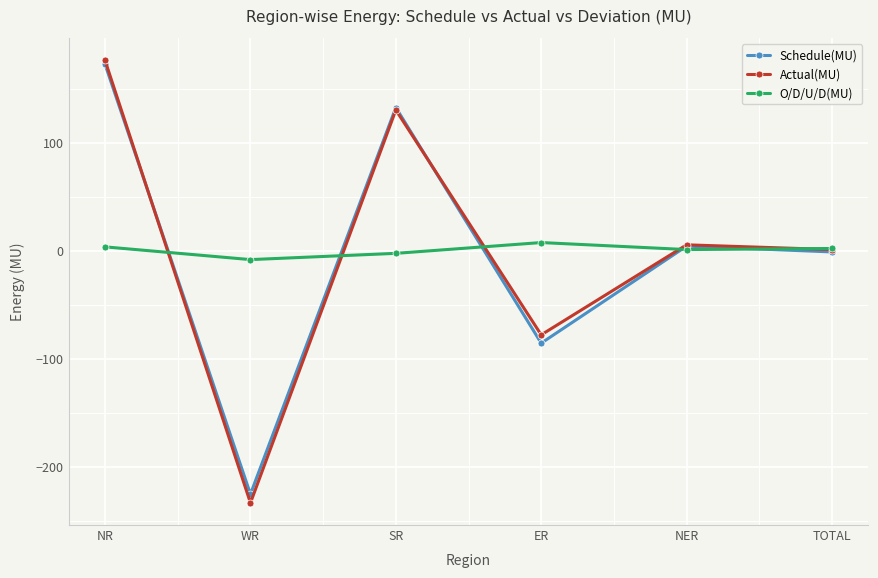

Between NR and SR, which series saw the biggest shift?

Actual(MU)